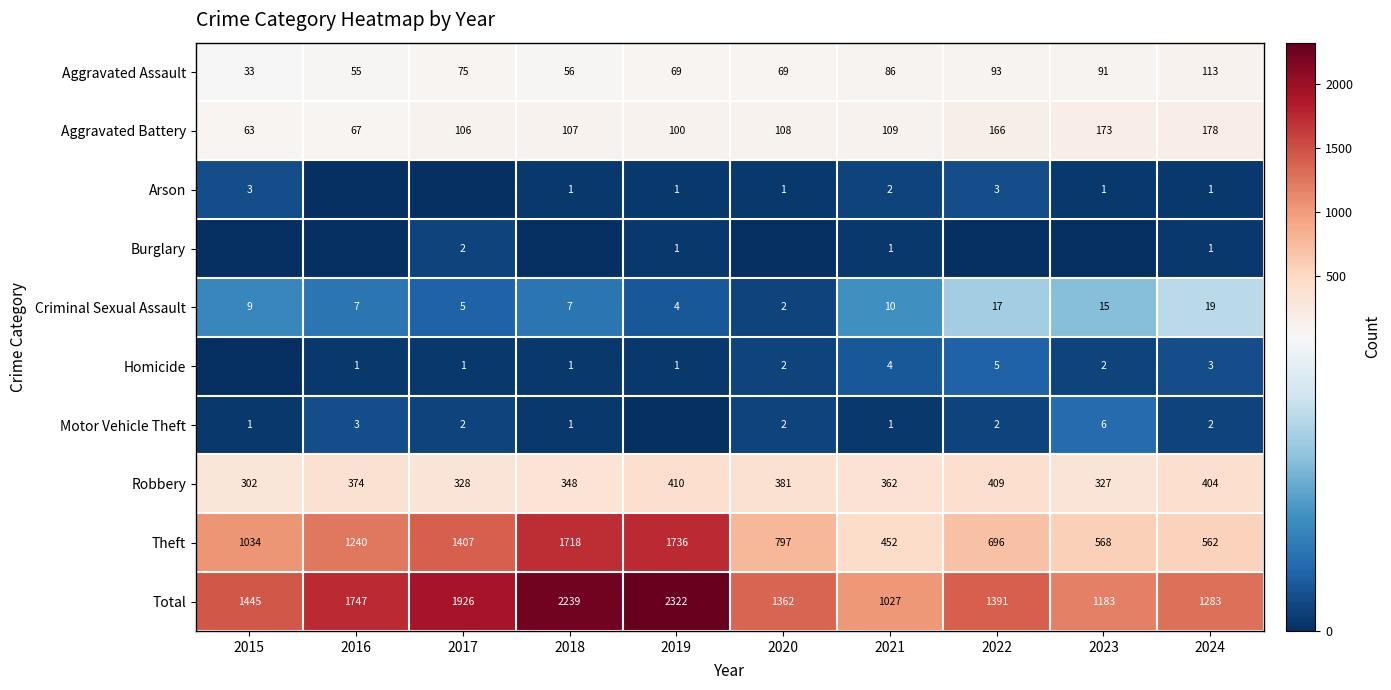

True or false: Criminal Sexual Assault has a value of 19 at 2024.

True